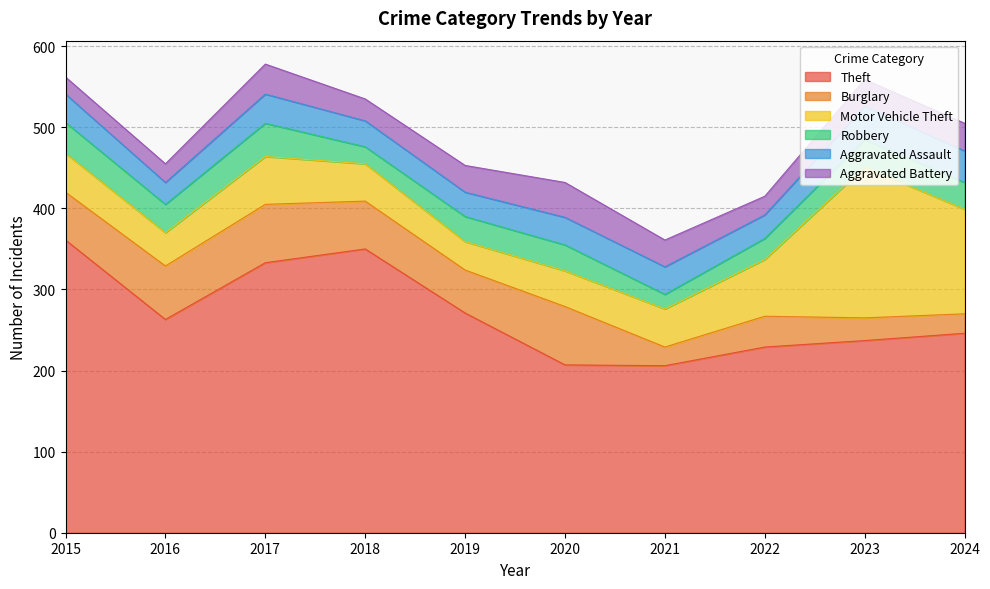

Reading right to left, extract all data points from this chart.

Theft: 2024=246	2023=237	2022=229	2021=206	2020=207	2019=271	2018=350	2017=333	2016=263	2015=361
Burglary: 2024=24	2023=28	2022=38	2021=23	2020=72	2019=53	2018=59	2017=72	2016=66	2015=59
Motor Vehicle Theft: 2024=129	2023=186	2022=70	2021=47	2020=44	2019=35	2018=46	2017=59	2016=41	2015=48
Robbery: 2024=33	2023=34	2022=26	2021=18	2020=32	2019=31	2018=21	2017=41	2016=35	2015=38
Aggravated Assault: 2024=39	2023=41	2022=29	2021=34	2020=34	2019=30	2018=32	2017=36	2016=27	2015=35
Aggravated Battery: 2024=34	2023=33	2022=23	2021=33	2020=43	2019=33	2018=27	2017=37	2016=23	2015=21